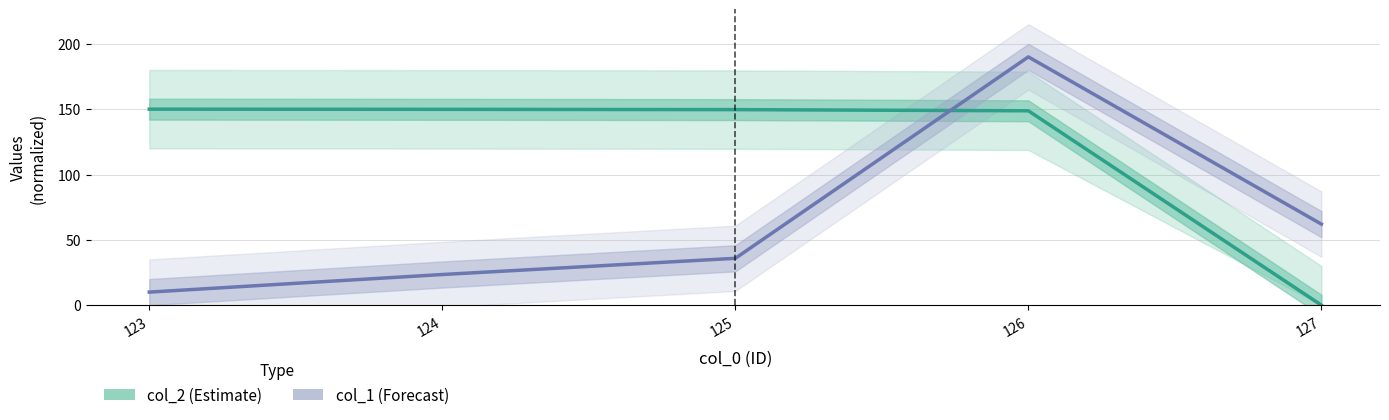

Which category has the lowest value in the col_2 series?

127